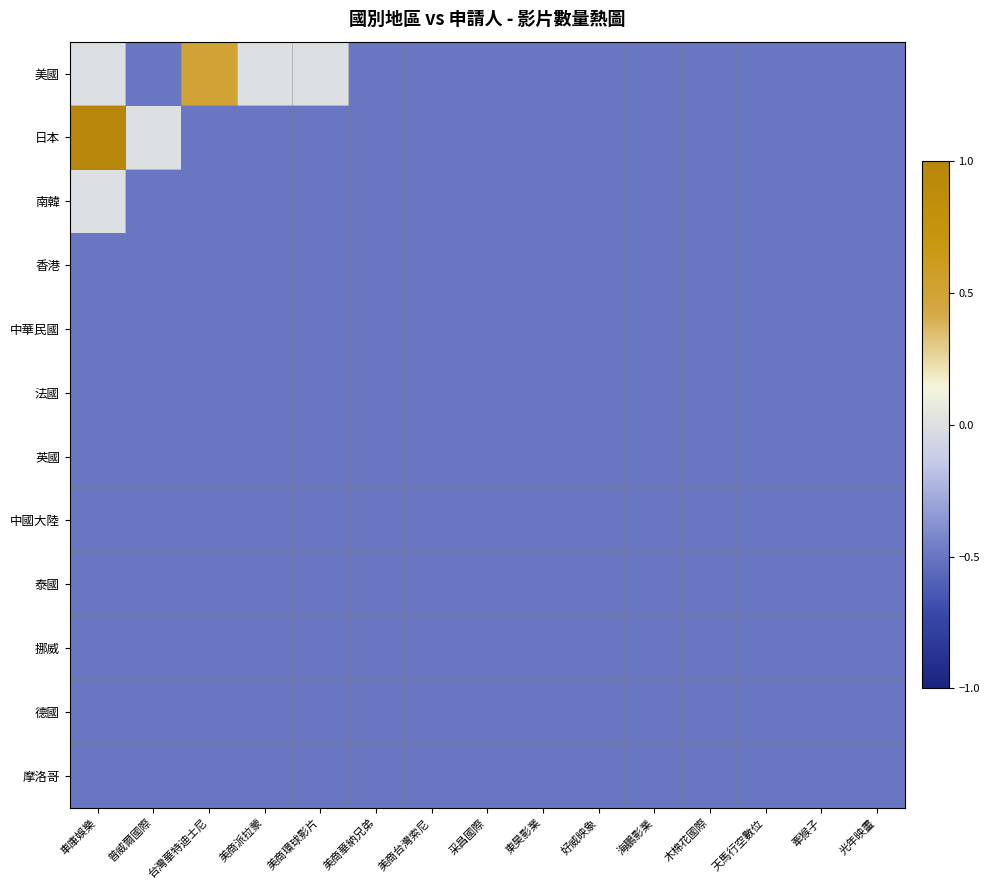

Reading left to right, transcribe all the data shown in this chart.

美國: 車庫娛樂=0.0	普威爾國際=-0.5	台灣華特迪士尼=0.5	美商派拉蒙=0.0	美商環球影片=0.0	美商華納兄弟=-0.5	美商台灣索尼=-0.5	采昌國際=-0.5	東昊影業=-0.5	好威映象=-0.5	海鵬影業=-0.5	木棉花國際=-0.5	天馬行空數位=-0.5	牽猴子=-0.5	光年映畫=-0.5
日本: 車庫娛樂=1.0	普威爾國際=0.0	台灣華特迪士尼=-0.5	美商派拉蒙=-0.5	美商環球影片=-0.5	美商華納兄弟=-0.5	美商台灣索尼=-0.5	采昌國際=-0.5	東昊影業=-0.5	好威映象=-0.5	海鵬影業=-0.5	木棉花國際=-0.5	天馬行空數位=-0.5	牽猴子=-0.5	光年映畫=-0.5
南韓: 車庫娛樂=0.0	普威爾國際=-0.5	台灣華特迪士尼=-0.5	美商派拉蒙=-0.5	美商環球影片=-0.5	美商華納兄弟=-0.5	美商台灣索尼=-0.5	采昌國際=-0.5	東昊影業=-0.5	好威映象=-0.5	海鵬影業=-0.5	木棉花國際=-0.5	天馬行空數位=-0.5	牽猴子=-0.5	光年映畫=-0.5
香港: 車庫娛樂=-0.5	普威爾國際=-0.5	台灣華特迪士尼=-0.5	美商派拉蒙=-0.5	美商環球影片=-0.5	美商華納兄弟=-0.5	美商台灣索尼=-0.5	采昌國際=-0.5	東昊影業=-0.5	好威映象=-0.5	海鵬影業=-0.5	木棉花國際=-0.5	天馬行空數位=-0.5	牽猴子=-0.5	光年映畫=-0.5
中華民國: 車庫娛樂=-0.5	普威爾國際=-0.5	台灣華特迪士尼=-0.5	美商派拉蒙=-0.5	美商環球影片=-0.5	美商華納兄弟=-0.5	美商台灣索尼=-0.5	采昌國際=-0.5	東昊影業=-0.5	好威映象=-0.5	海鵬影業=-0.5	木棉花國際=-0.5	天馬行空數位=-0.5	牽猴子=-0.5	光年映畫=-0.5
法國: 車庫娛樂=-0.5	普威爾國際=-0.5	台灣華特迪士尼=-0.5	美商派拉蒙=-0.5	美商環球影片=-0.5	美商華納兄弟=-0.5	美商台灣索尼=-0.5	采昌國際=-0.5	東昊影業=-0.5	好威映象=-0.5	海鵬影業=-0.5	木棉花國際=-0.5	天馬行空數位=-0.5	牽猴子=-0.5	光年映畫=-0.5
英國: 車庫娛樂=-0.5	普威爾國際=-0.5	台灣華特迪士尼=-0.5	美商派拉蒙=-0.5	美商環球影片=-0.5	美商華納兄弟=-0.5	美商台灣索尼=-0.5	采昌國際=-0.5	東昊影業=-0.5	好威映象=-0.5	海鵬影業=-0.5	木棉花國際=-0.5	天馬行空數位=-0.5	牽猴子=-0.5	光年映畫=-0.5
中國大陸: 車庫娛樂=-0.5	普威爾國際=-0.5	台灣華特迪士尼=-0.5	美商派拉蒙=-0.5	美商環球影片=-0.5	美商華納兄弟=-0.5	美商台灣索尼=-0.5	采昌國際=-0.5	東昊影業=-0.5	好威映象=-0.5	海鵬影業=-0.5	木棉花國際=-0.5	天馬行空數位=-0.5	牽猴子=-0.5	光年映畫=-0.5
泰國: 車庫娛樂=-0.5	普威爾國際=-0.5	台灣華特迪士尼=-0.5	美商派拉蒙=-0.5	美商環球影片=-0.5	美商華納兄弟=-0.5	美商台灣索尼=-0.5	采昌國際=-0.5	東昊影業=-0.5	好威映象=-0.5	海鵬影業=-0.5	木棉花國際=-0.5	天馬行空數位=-0.5	牽猴子=-0.5	光年映畫=-0.5
挪威: 車庫娛樂=-0.5	普威爾國際=-0.5	台灣華特迪士尼=-0.5	美商派拉蒙=-0.5	美商環球影片=-0.5	美商華納兄弟=-0.5	美商台灣索尼=-0.5	采昌國際=-0.5	東昊影業=-0.5	好威映象=-0.5	海鵬影業=-0.5	木棉花國際=-0.5	天馬行空數位=-0.5	牽猴子=-0.5	光年映畫=-0.5
德國: 車庫娛樂=-0.5	普威爾國際=-0.5	台灣華特迪士尼=-0.5	美商派拉蒙=-0.5	美商環球影片=-0.5	美商華納兄弟=-0.5	美商台灣索尼=-0.5	采昌國際=-0.5	東昊影業=-0.5	好威映象=-0.5	海鵬影業=-0.5	木棉花國際=-0.5	天馬行空數位=-0.5	牽猴子=-0.5	光年映畫=-0.5
摩洛哥: 車庫娛樂=-0.5	普威爾國際=-0.5	台灣華特迪士尼=-0.5	美商派拉蒙=-0.5	美商環球影片=-0.5	美商華納兄弟=-0.5	美商台灣索尼=-0.5	采昌國際=-0.5	東昊影業=-0.5	好威映象=-0.5	海鵬影業=-0.5	木棉花國際=-0.5	天馬行空數位=-0.5	牽猴子=-0.5	光年映畫=-0.5